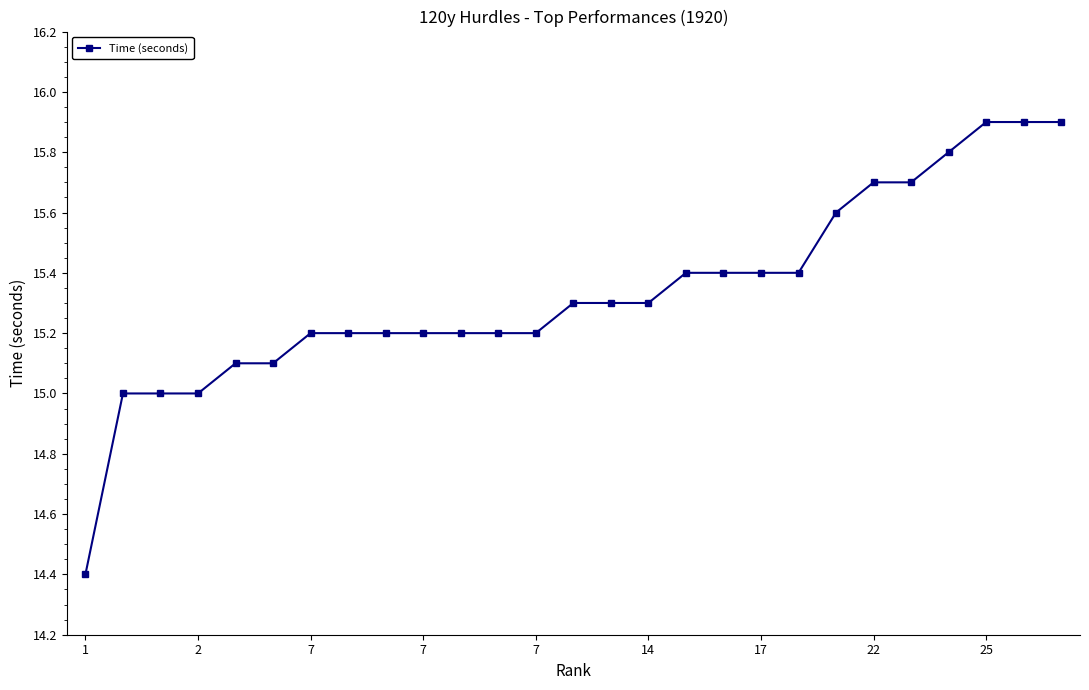

What is the maximum value shown in the chart?

15.9